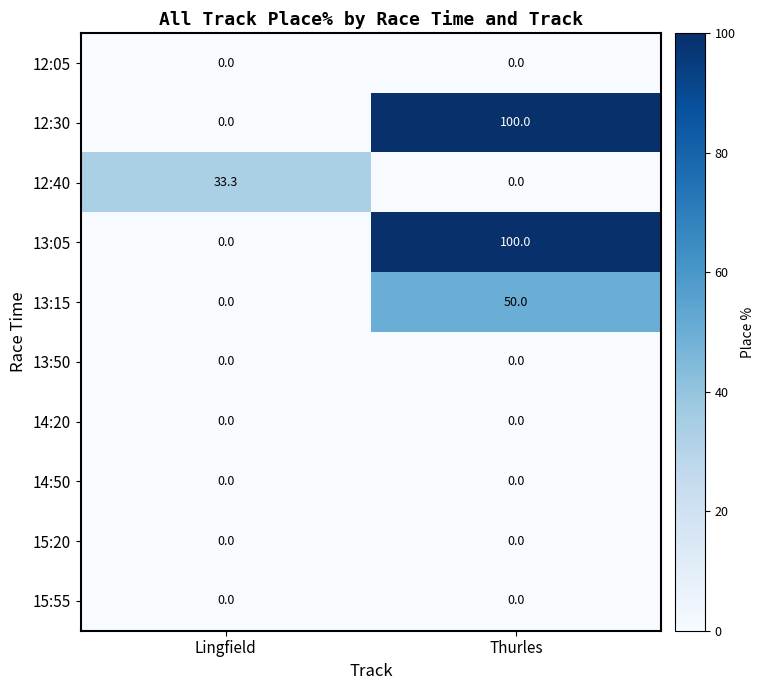

What is the difference between the highest and lowest values at Lingfield?

33.3